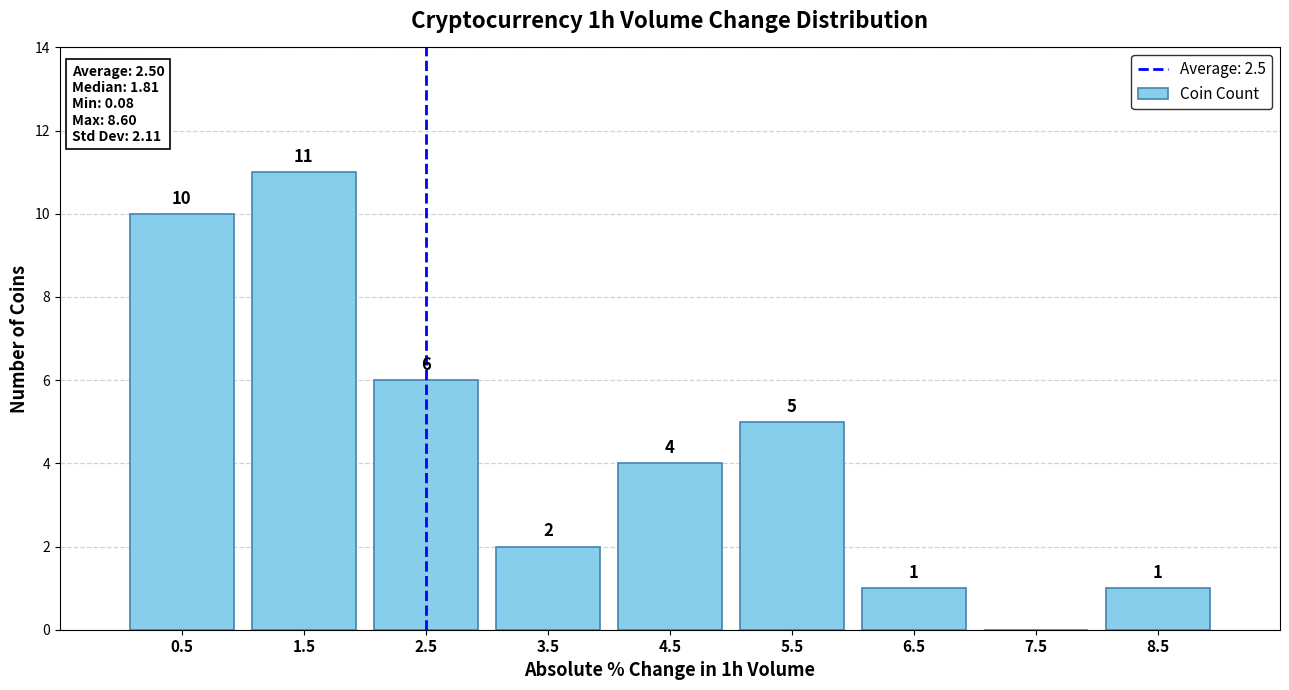

Which range on the x-axis has the tallest bar?

1 to 2